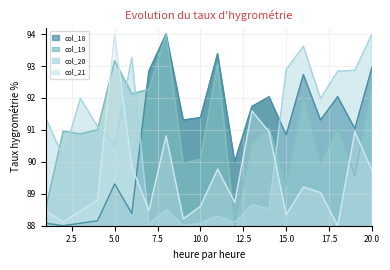

Which category has the highest value in the col_19 series?

8